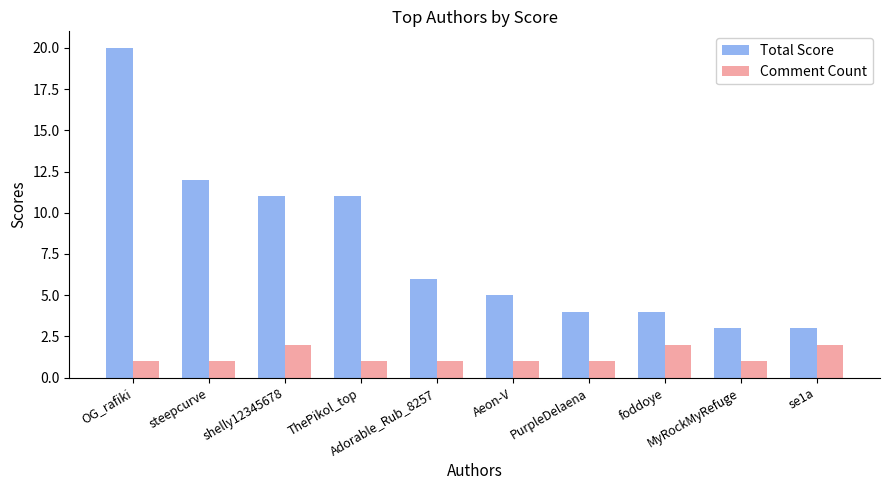

How many distinct data groups are displayed?

2